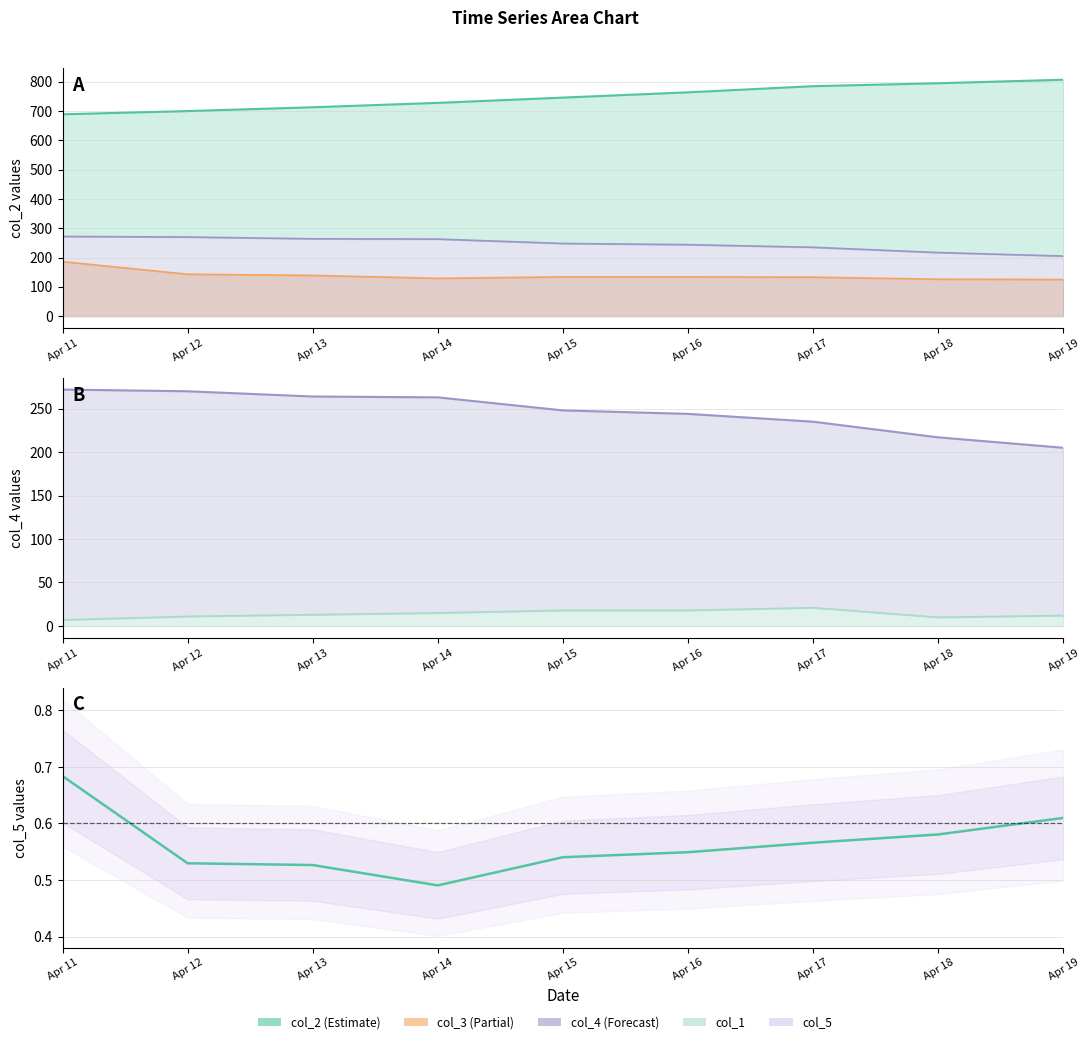

Read the value at Apr 12.

0.5